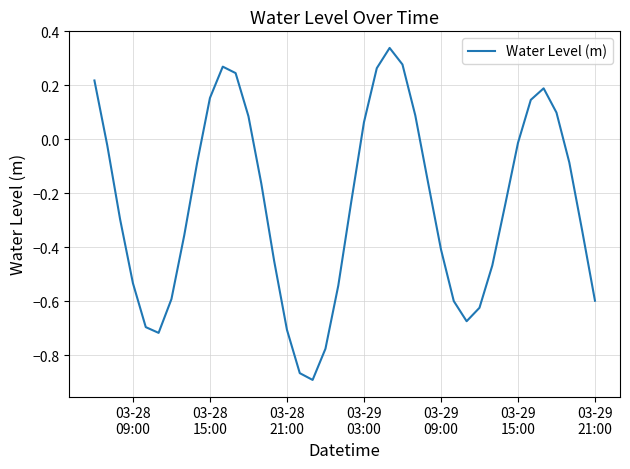

Does the chart have visible grid lines?

Yes